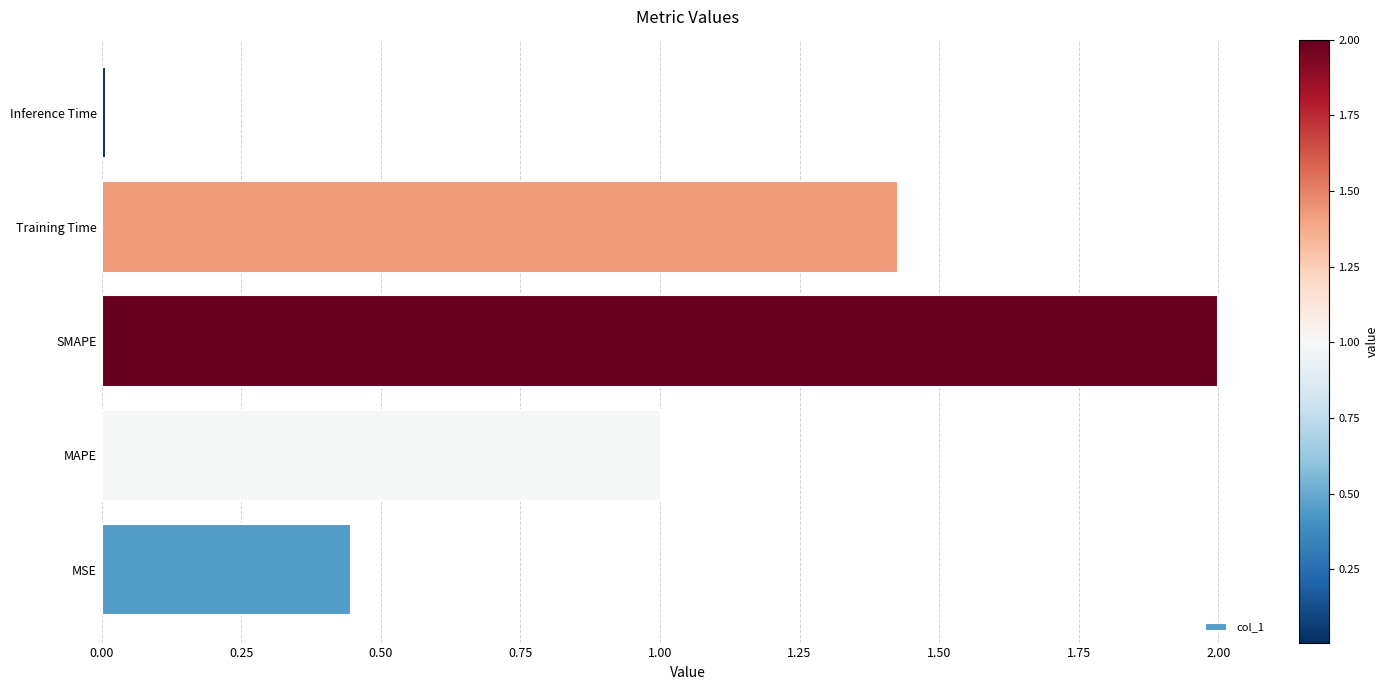

What is the sum of all values?

4.9